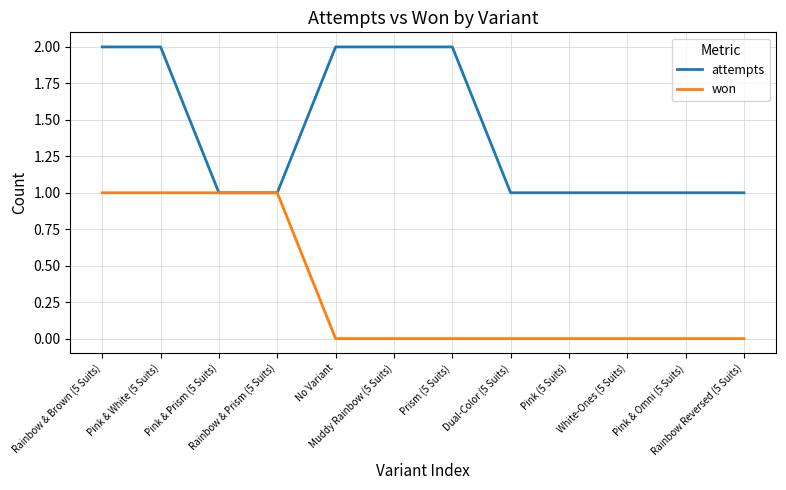

The won series shows 0 at Pink & Omni (5 Suits). True or false?

True